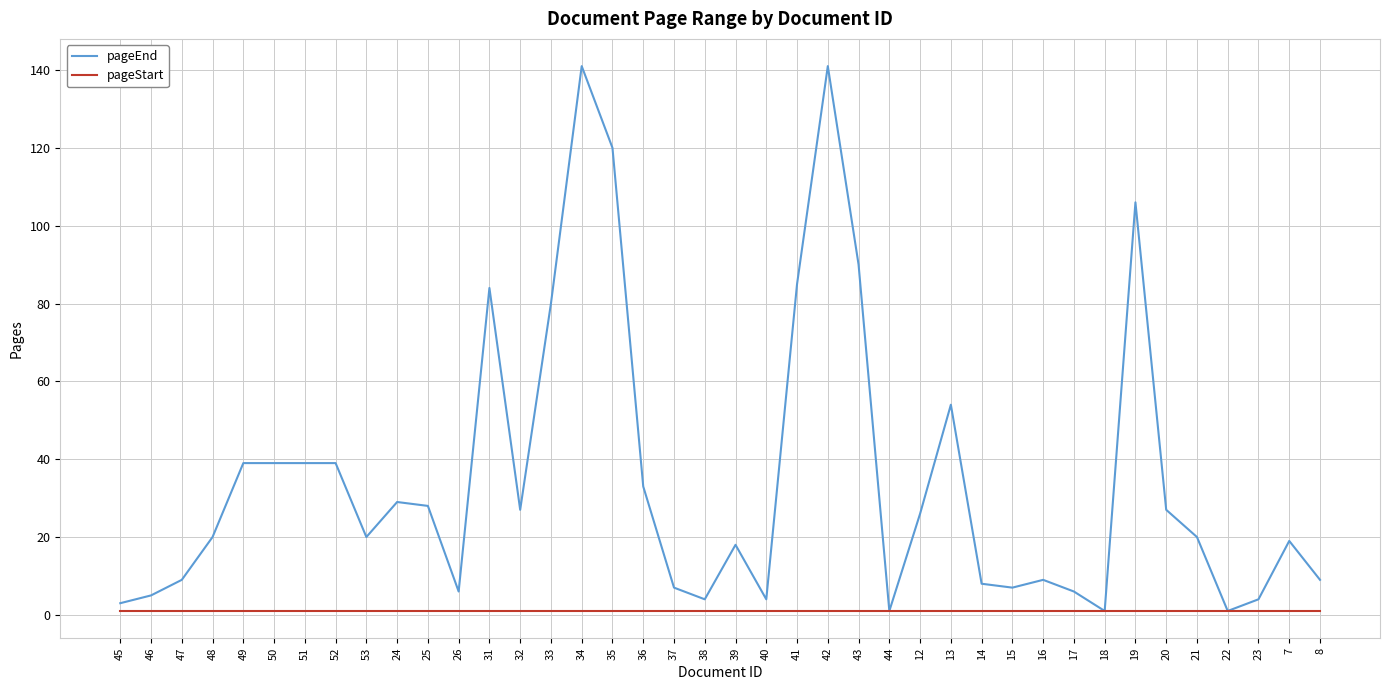

Which series has the largest total across all categories?

pageEnd